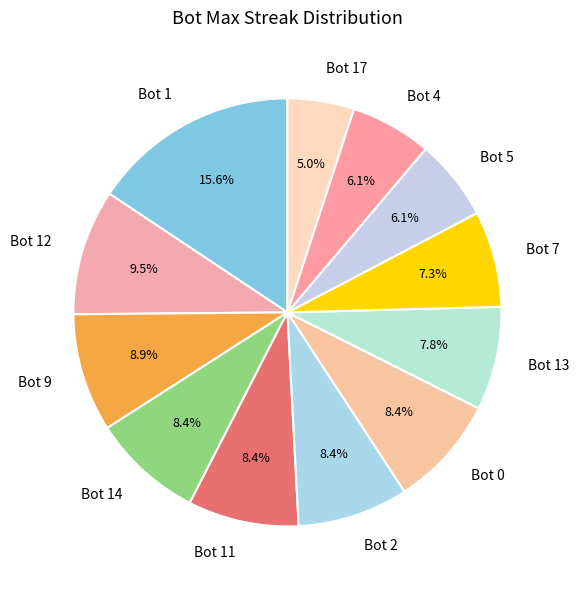

Which category has the smallest portion of the pie?

Bot 17